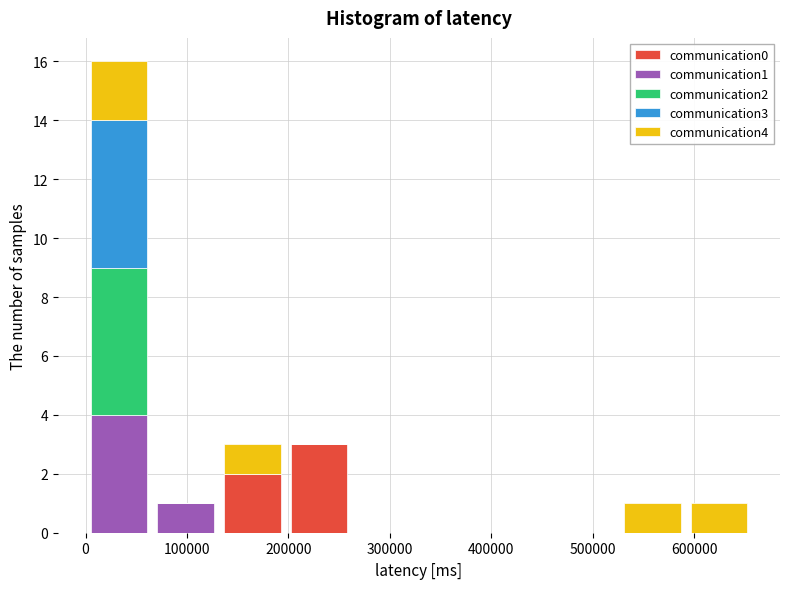

Reading left to right, list every stacked bar in this chart as the range it spans on the x-axis followed by its total height. Neither the bar edges nor the heights are printed on the chart, so give them approximately, as read against the axes.

0 to 70000: 16
70000 to 130000: 1
130000 to 200000: 3
200000 to 260000: 3
260000 to 330000: 0
330000 to 390000: 0
390000 to 460000: 0
460000 to 530000: 0
530000 to 590000: 1
590000 to 660000: 1